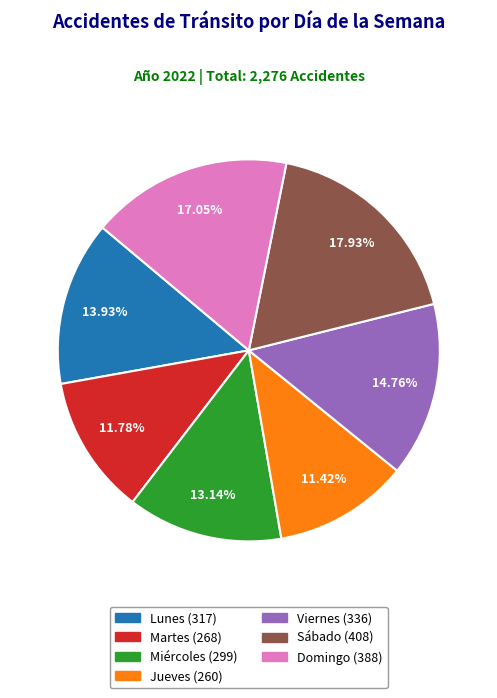

Which slice is the largest?

Sábado